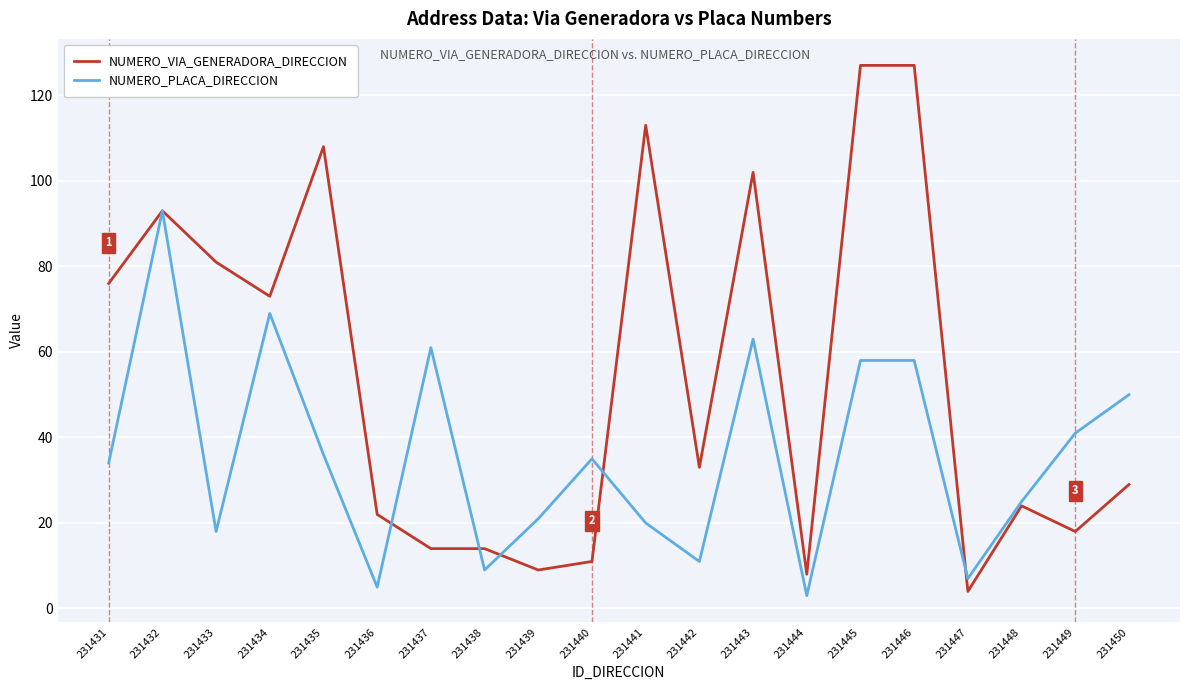

Reading right to left, extract all data points from this chart.

NUMERO_VIA_GENERADORA_DIRECCION: 29	18	24	4	127	127	8	102	33	113	11	9	14	14	22	108	73	81	93	76
NUMERO_PLACA_DIRECCION: 50	41	25	7	58	58	3	63	11	20	35	21	9	61	5	36	69	18	93	34